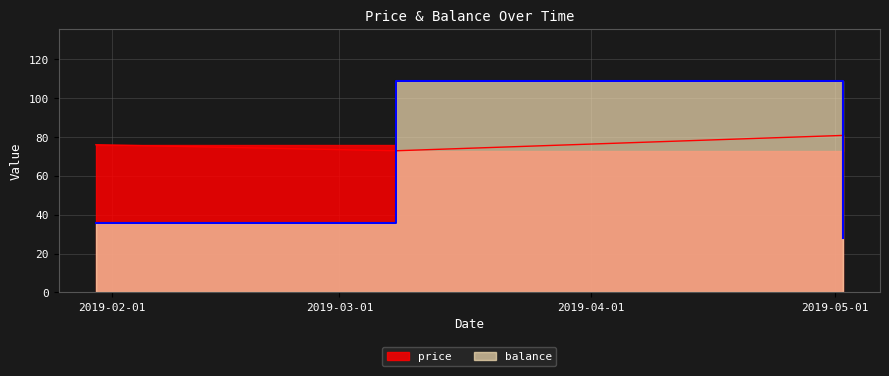

Where is balance nearest to the value 68?

2019-01-30